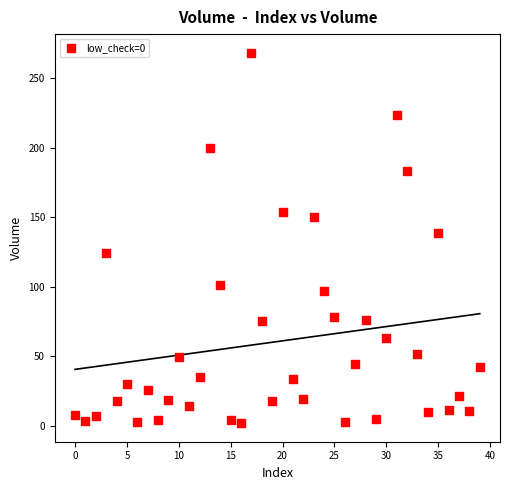

What is the range of Y values (max minus min)?

266.5